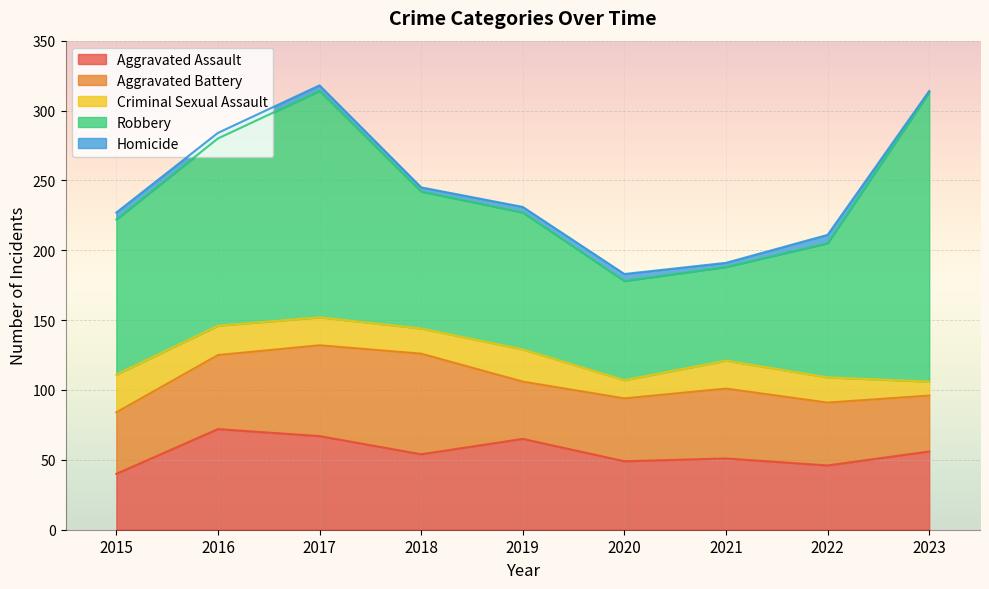

At how many categories does at least one series exceed 139?

2